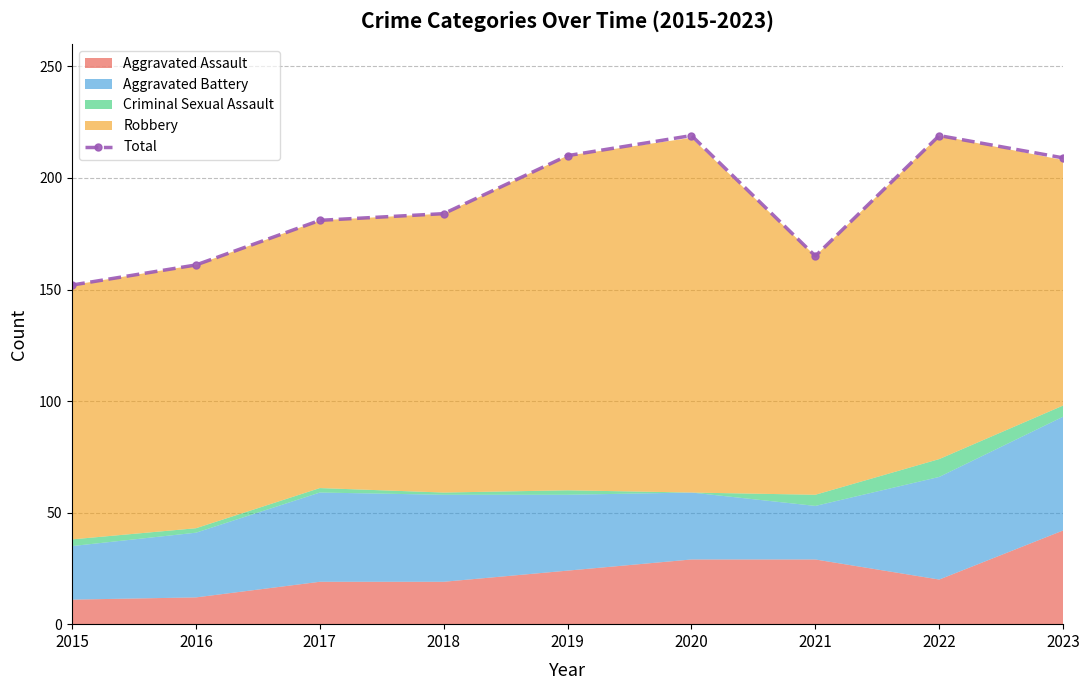

Reading left to right, list all the values displayed in this chart.

152	161	181	184	210	219	165	219	209